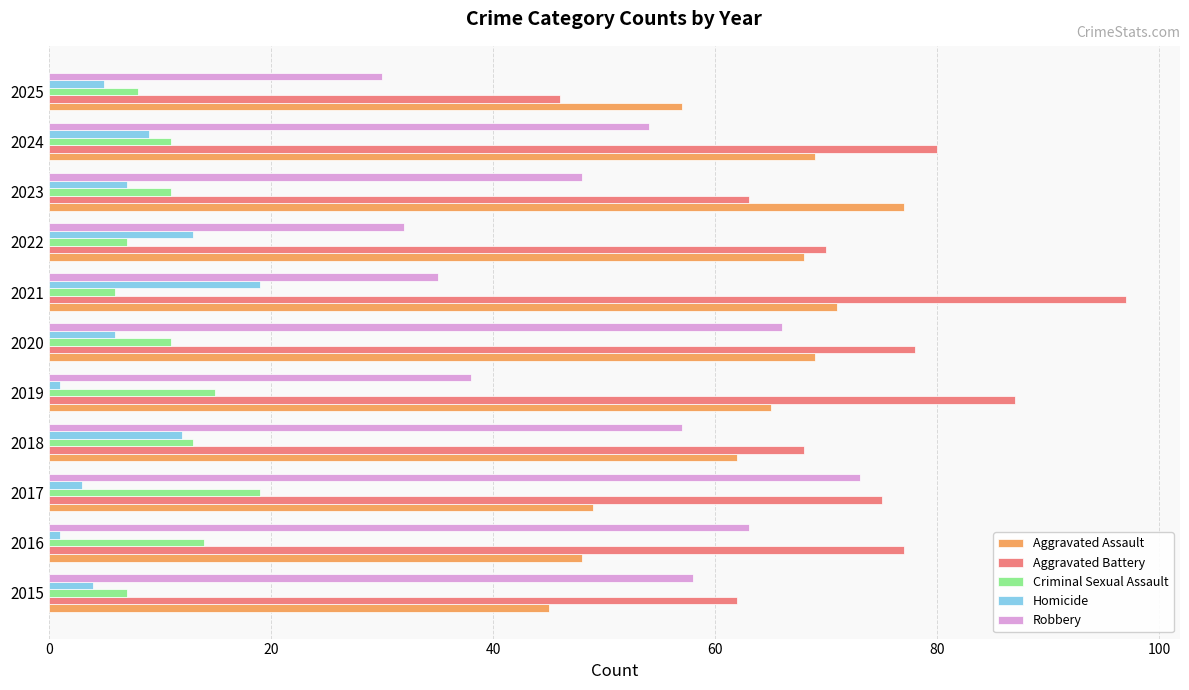

What is the average value of the Homicide series?

7